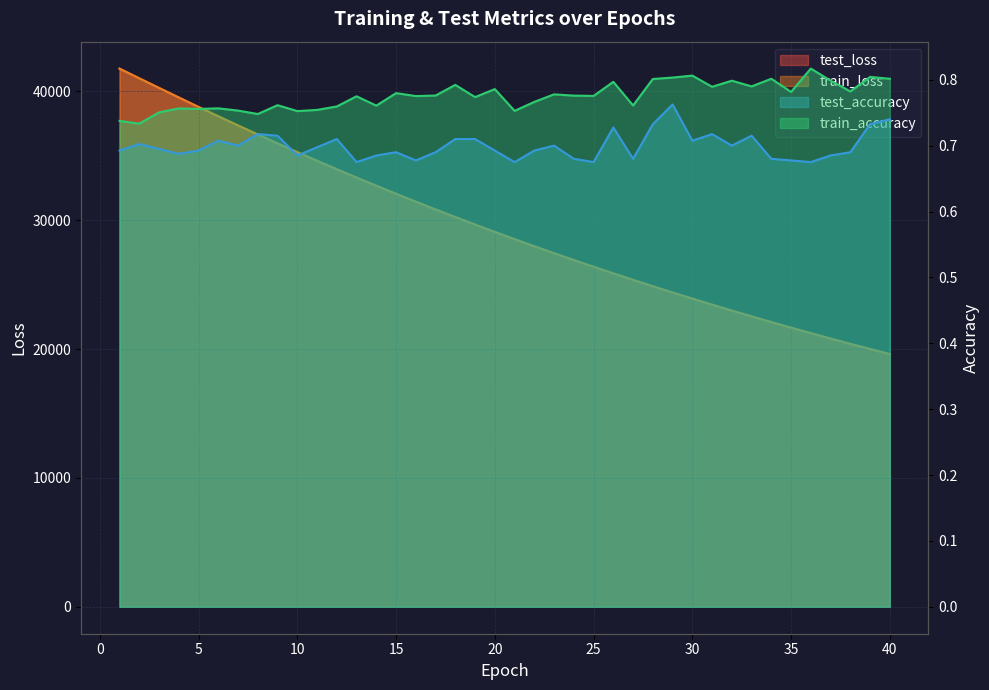

Reading left to right, list all the values displayed in this chart.

test_loss: 41775.0	41019.8	40274.5	39533.1	38796.3	38071.9	37361.2	36655.9	35965.5	35285.3	34619.0	33959.5	33314.2	32680.8	32055.1	31442.6	30840.8	30248.3	29667.5	29095.5	28534.1	27984.4	27442.9	26911.8	26389.6	25876.3	25373.3	24879.1	24394.1	23917.7	23450.7	22991.3	22540.4	22098.0	21664.5	21237.5	20819.3	20408.8	20004.9	19609.4
train_loss: 41768.0	41016.2	40270.7	39529.9	38794.1	38070.0	37358.7	36654.4	35964.1	35283.9	34617.1	33958.2	33312.7	32678.8	32054.1	31441.0	30839.2	30247.0	29665.8	29094.2	28533.2	27982.8	27441.5	26910.1	26388.3	25875.2	25372.3	24878.1	24393.1	23916.8	23449.4	22990.3	22539.5	22097.0	21663.3	21236.4	20818.1	20407.8	20004.0	19608.4
test_accuracy: 0.7	0.7	0.7	0.7	0.7	0.7	0.7	0.7	0.7	0.7	0.7	0.7	0.7	0.7	0.7	0.7	0.7	0.7	0.7	0.7	0.7	0.7	0.7	0.7	0.7	0.7	0.7	0.7	0.8	0.7	0.7	0.7	0.7	0.7	0.7	0.7	0.7	0.7	0.7	0.7
train_accuracy: 0.7	0.7	0.8	0.8	0.8	0.8	0.8	0.7	0.8	0.8	0.8	0.8	0.8	0.8	0.8	0.8	0.8	0.8	0.8	0.8	0.8	0.8	0.8	0.8	0.8	0.8	0.8	0.8	0.8	0.8	0.8	0.8	0.8	0.8	0.8	0.8	0.8	0.8	0.8	0.8